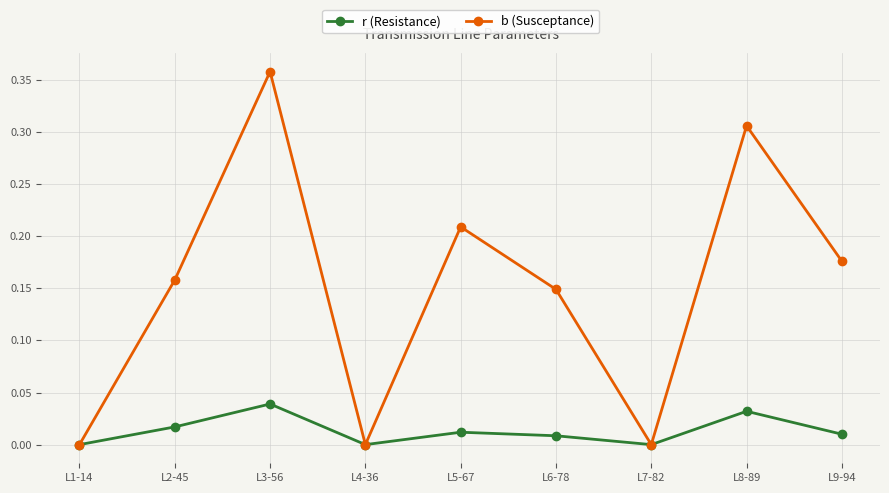

How many lines are shown in the chart?

2